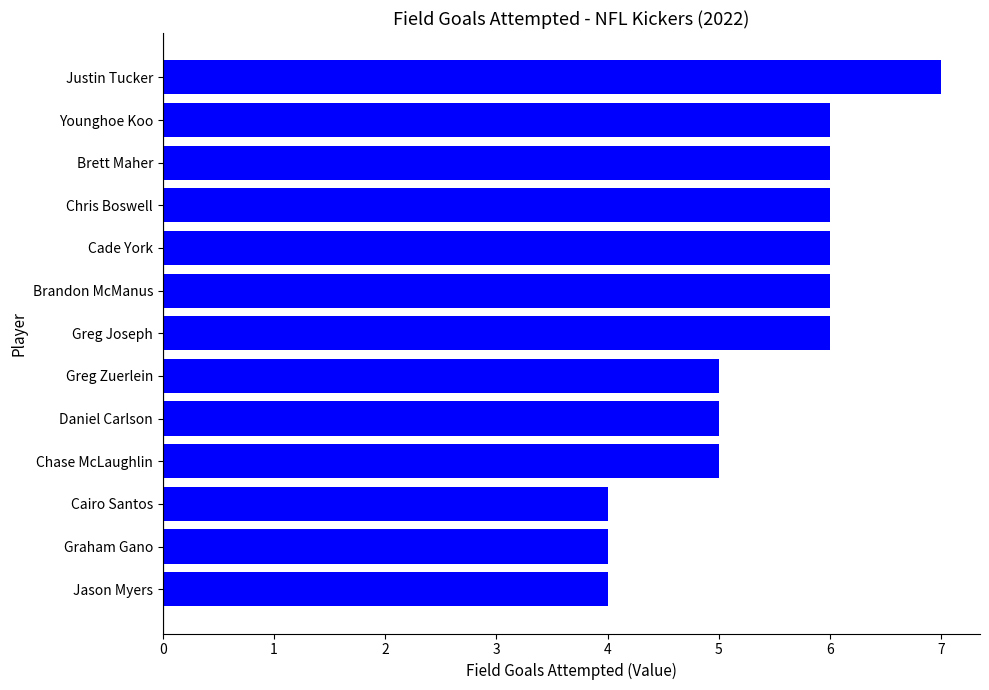

Read the value at Brandon McManus.

6